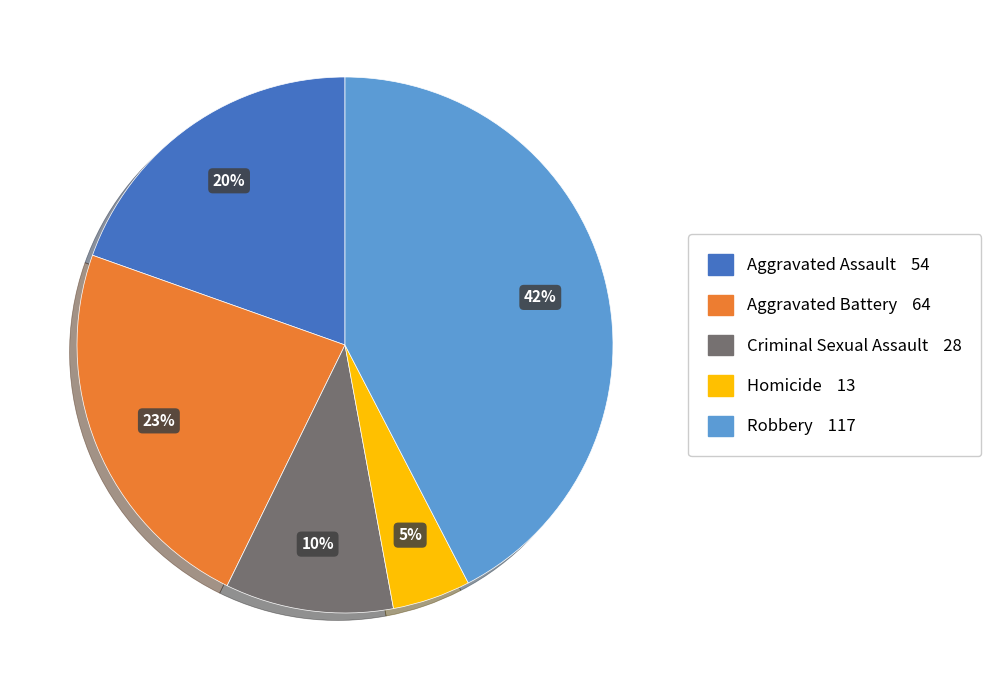

Combined, do Criminal Sexual Assault and Robbery account for over 50%?

Yes